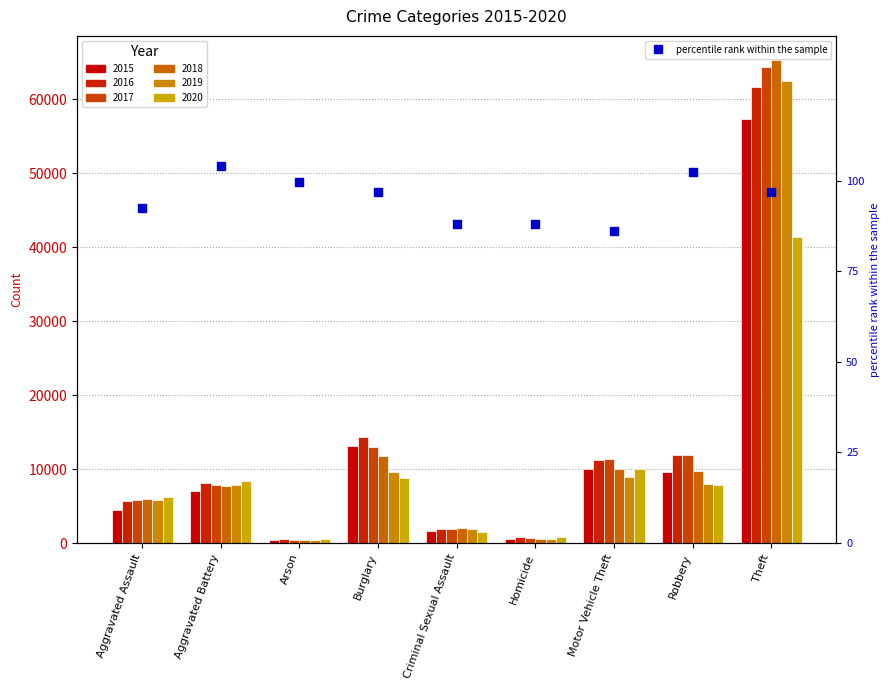

Between Criminal Sexual Assault and Aggravated Assault, which is larger?

Aggravated Assault